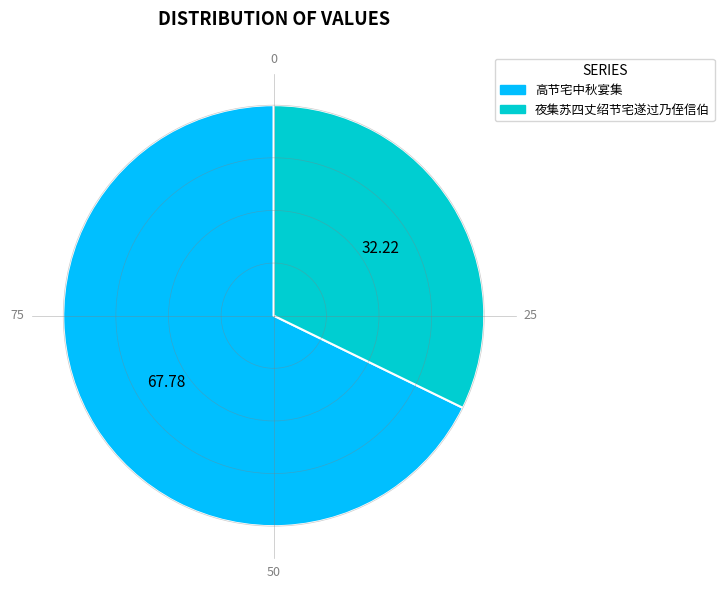

The 夜集苏四丈绍节宅遂过乃侄信伯 slice represents 25% of the pie. True or false?

False